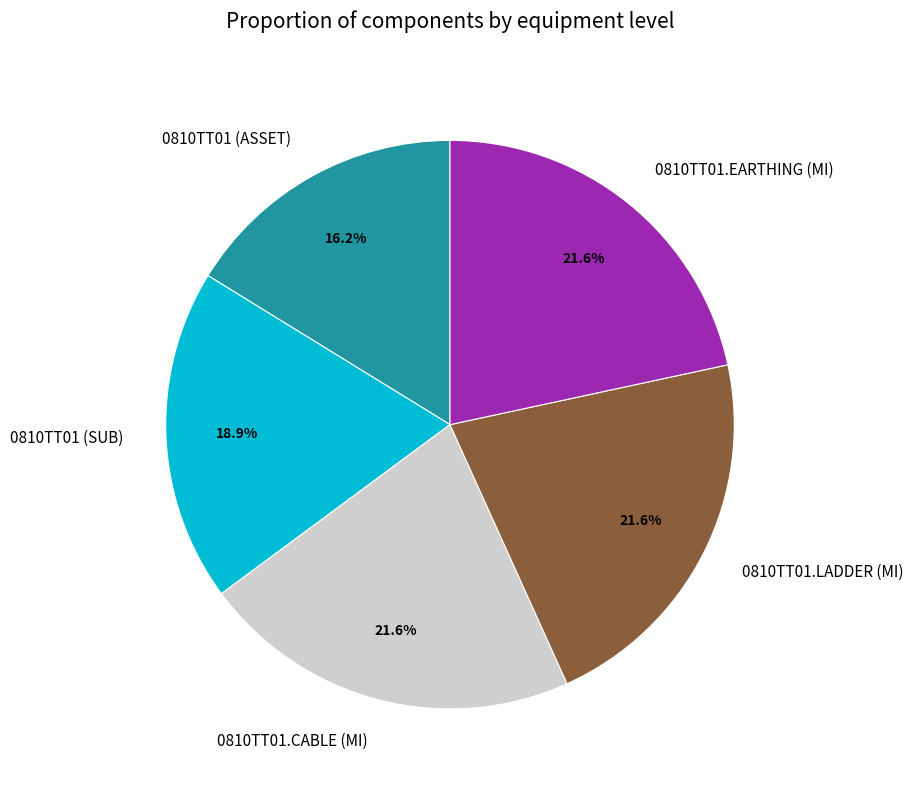

To the nearest percent, what is the difference between the 0810TT01.EARTHING (MI) and 0810TT01 (ASSET) slice percentages?

5%